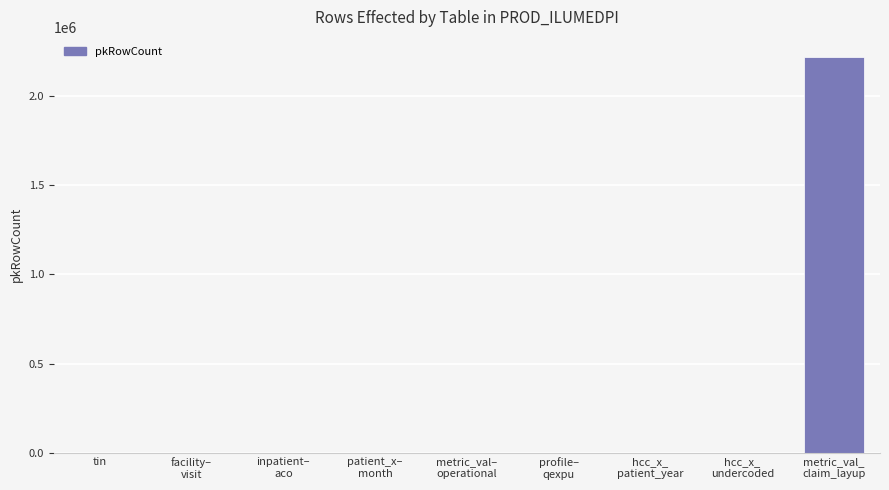

What is the change in value from hcc_x_
undercoded to metric_val_
claim_layup?

+2221277